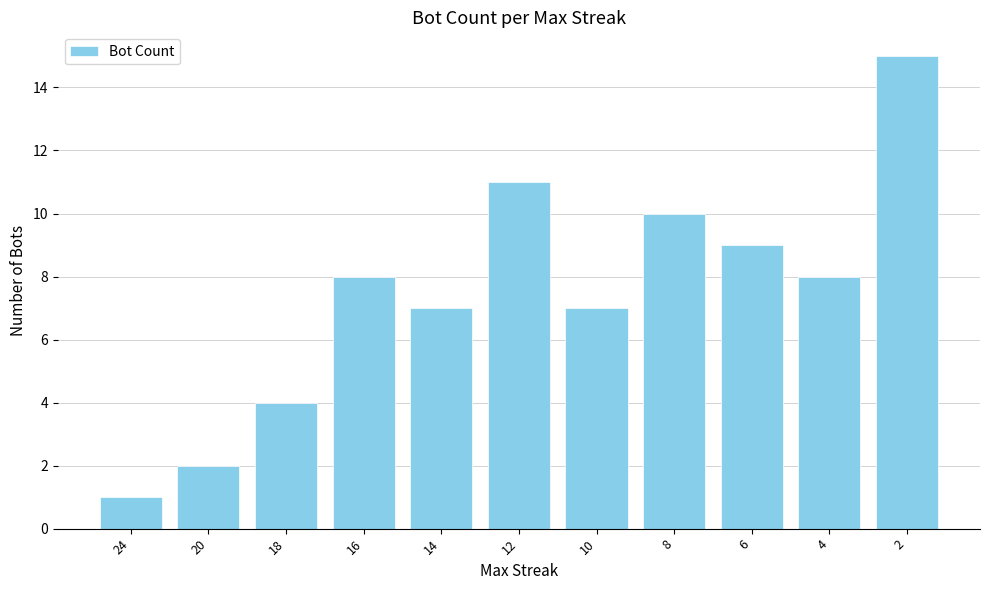

Which label corresponds to the smallest value in the chart?

24